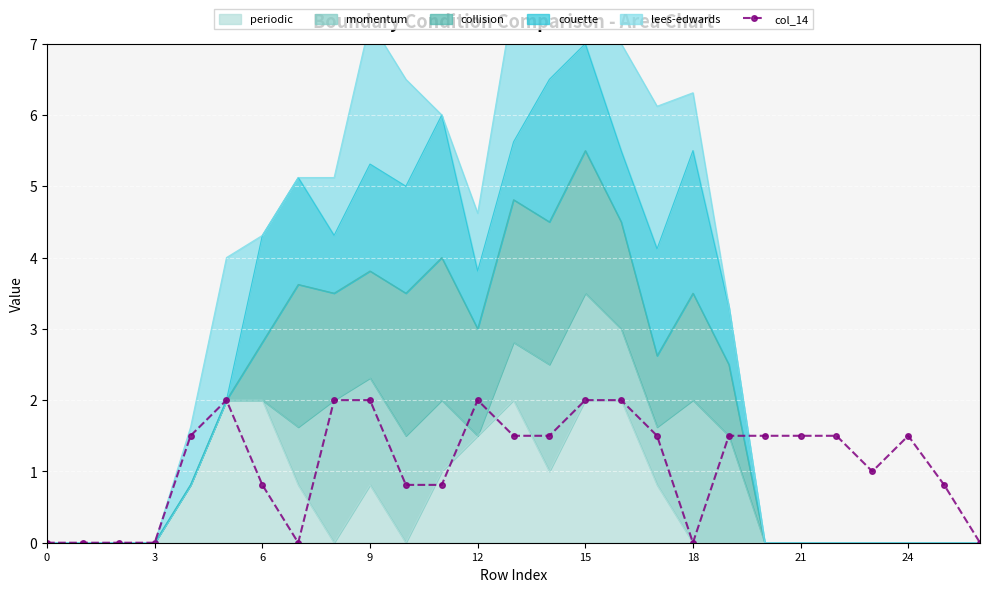

What is the label of the 18th point from the left?

17